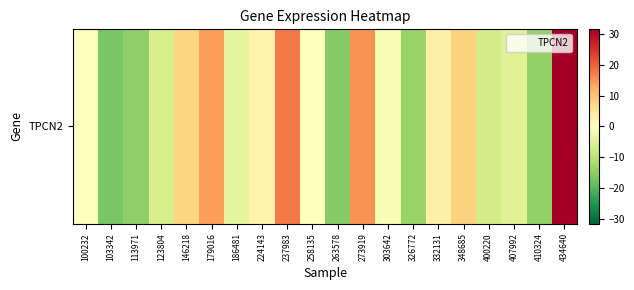

How many values exceed 0?

8